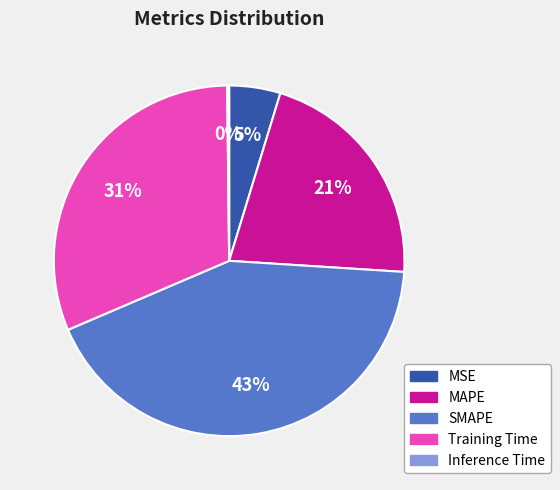

To the nearest percent, what is the combined percentage of SMAPE and Training Time?

74%